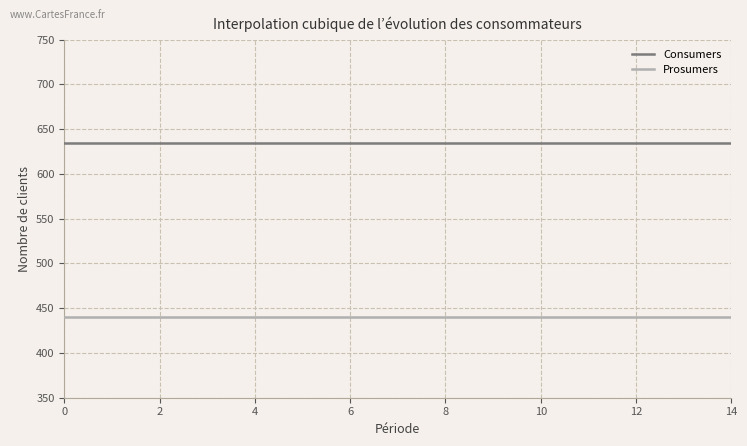

What is the maximum value shown in the chart?

635.0